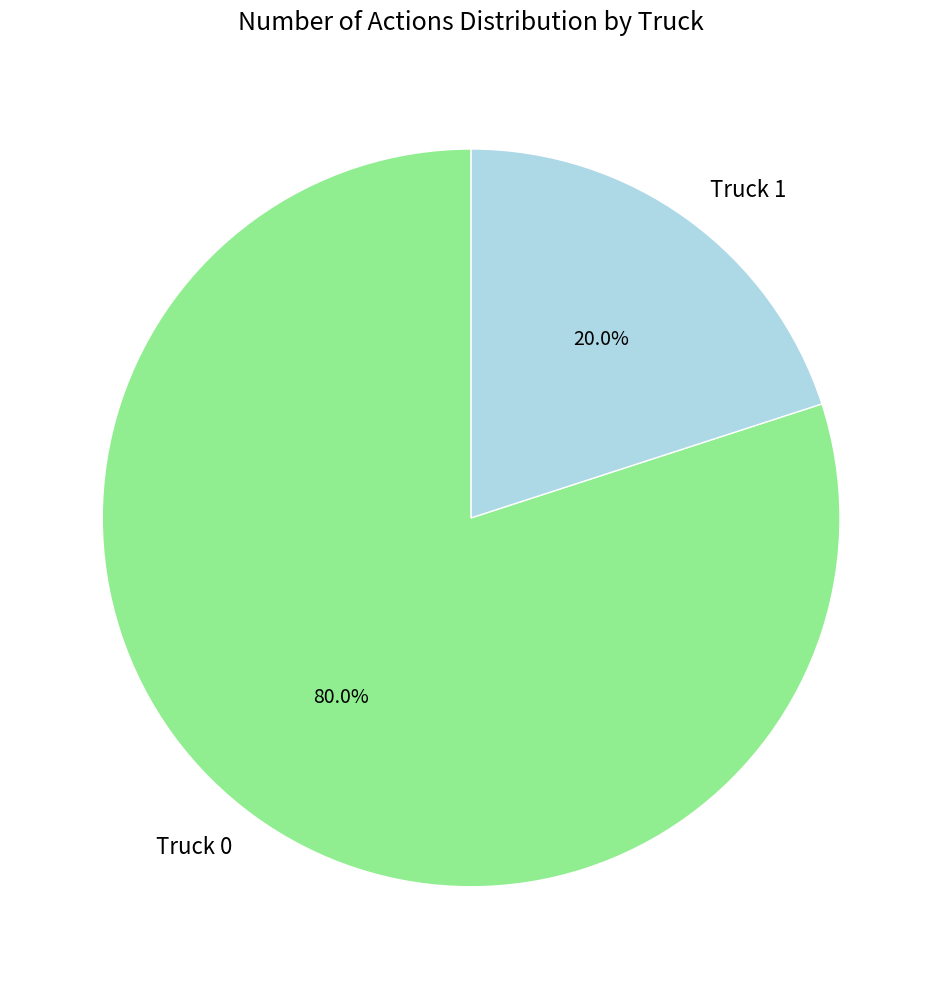

Which has a higher value, Truck 0 or Truck 1?

Truck 0